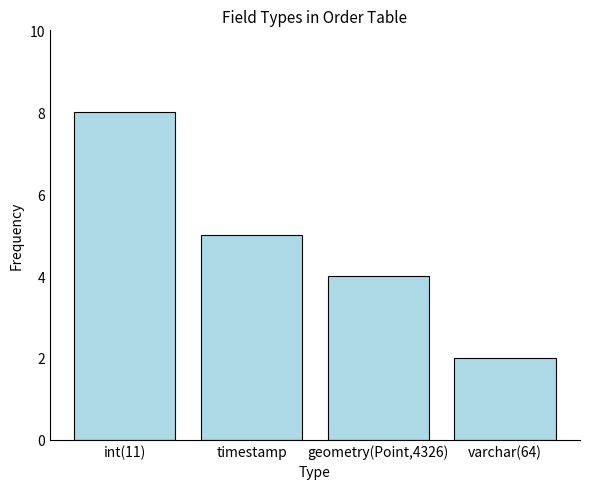

What is the label of the 2nd bar from the right?

geometry(Point,4326)